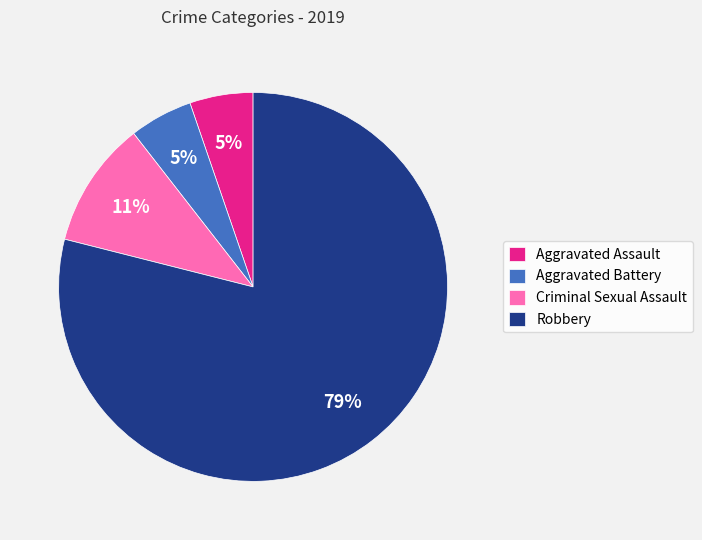

Do Aggravated Battery and Robbery together represent more than half of the pie?

Yes